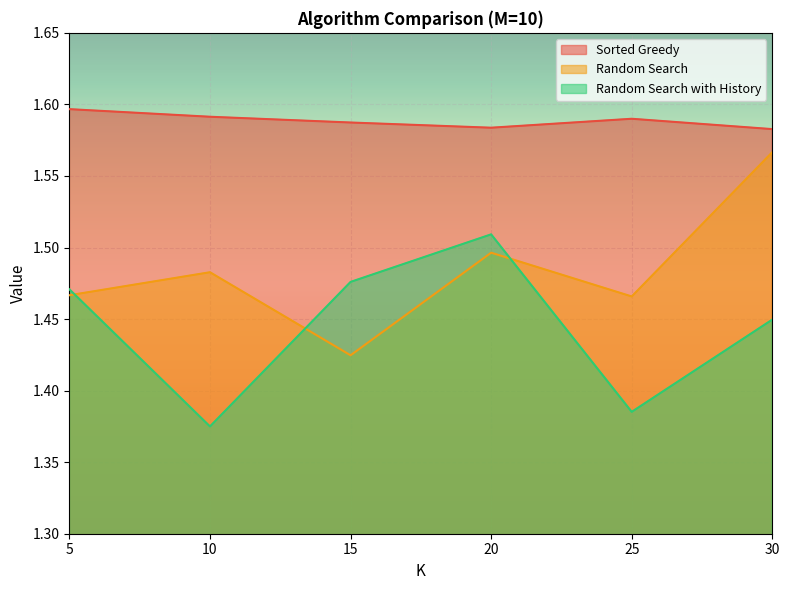

What is the maximum value for Random Search with History?

1.5